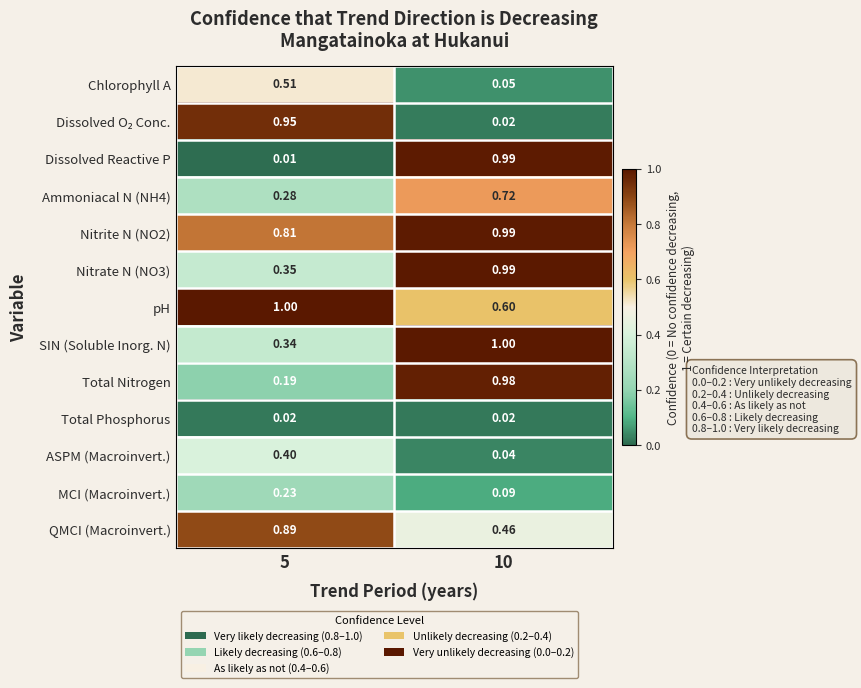

Between 5 and 10, which series saw the biggest shift?

Dissolved Reactive P